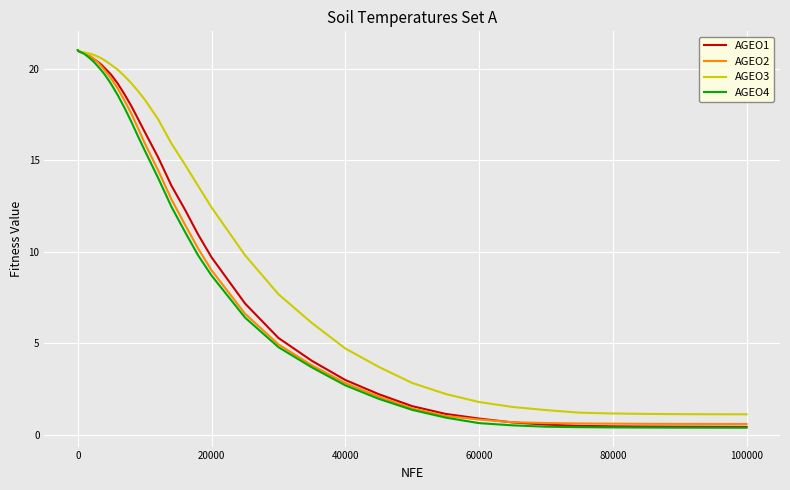

Count the number of data series in this chart.

4